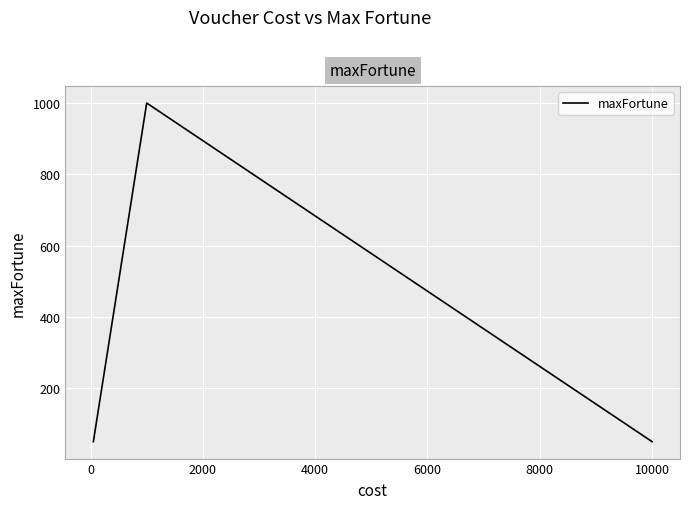

What is the smallest value displayed?

50